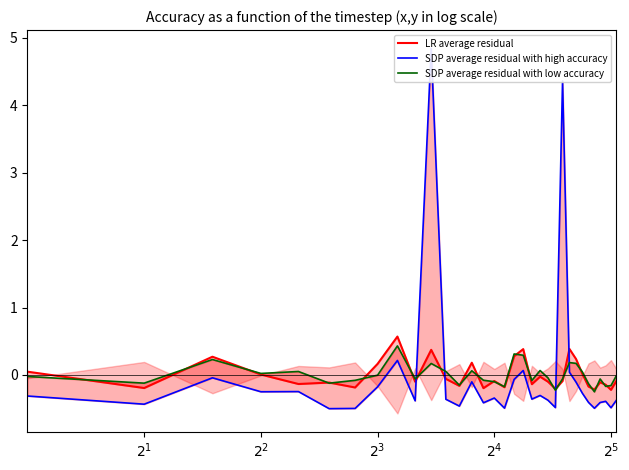

List the series in order of their overall mean, highest first.

LR average residual, SDP average residual with high accuracy, SDP average residual with low accuracy